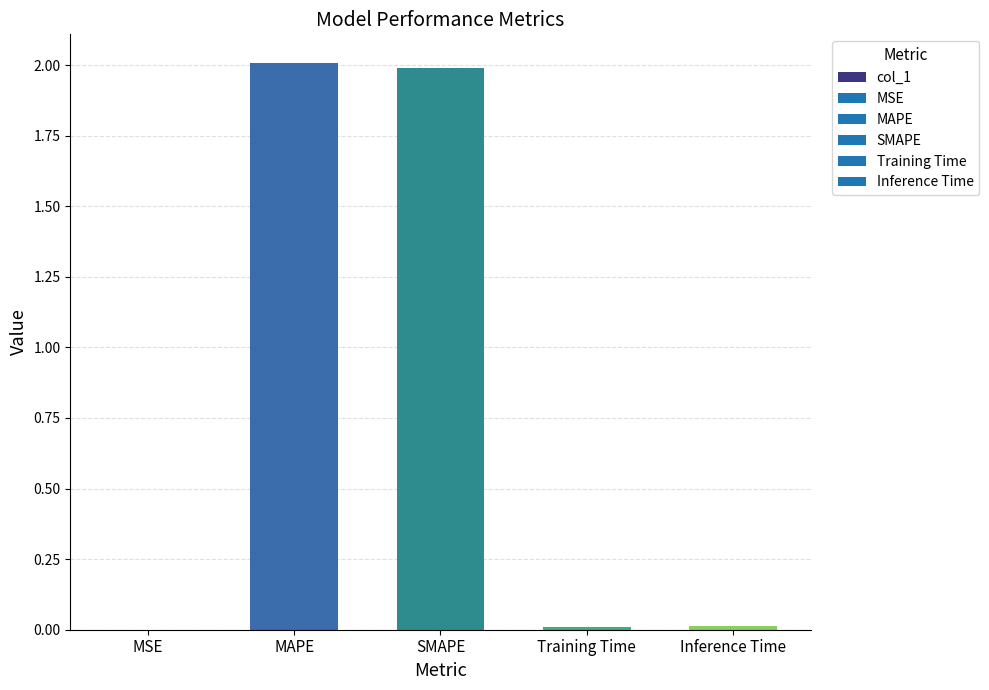

Read the value at MAPE.

2.0